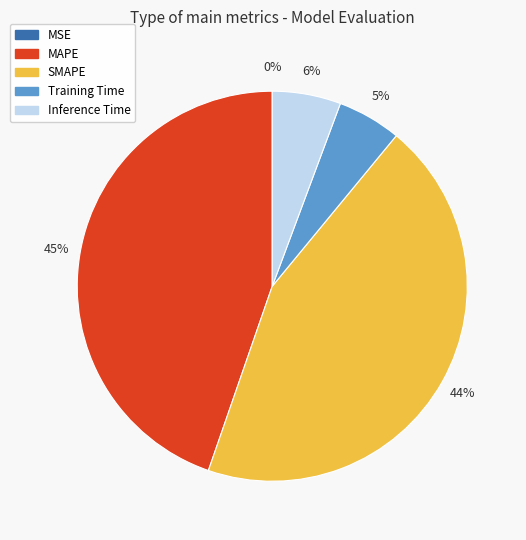

True or false: Inference Time accounts for 6% of the total.

True